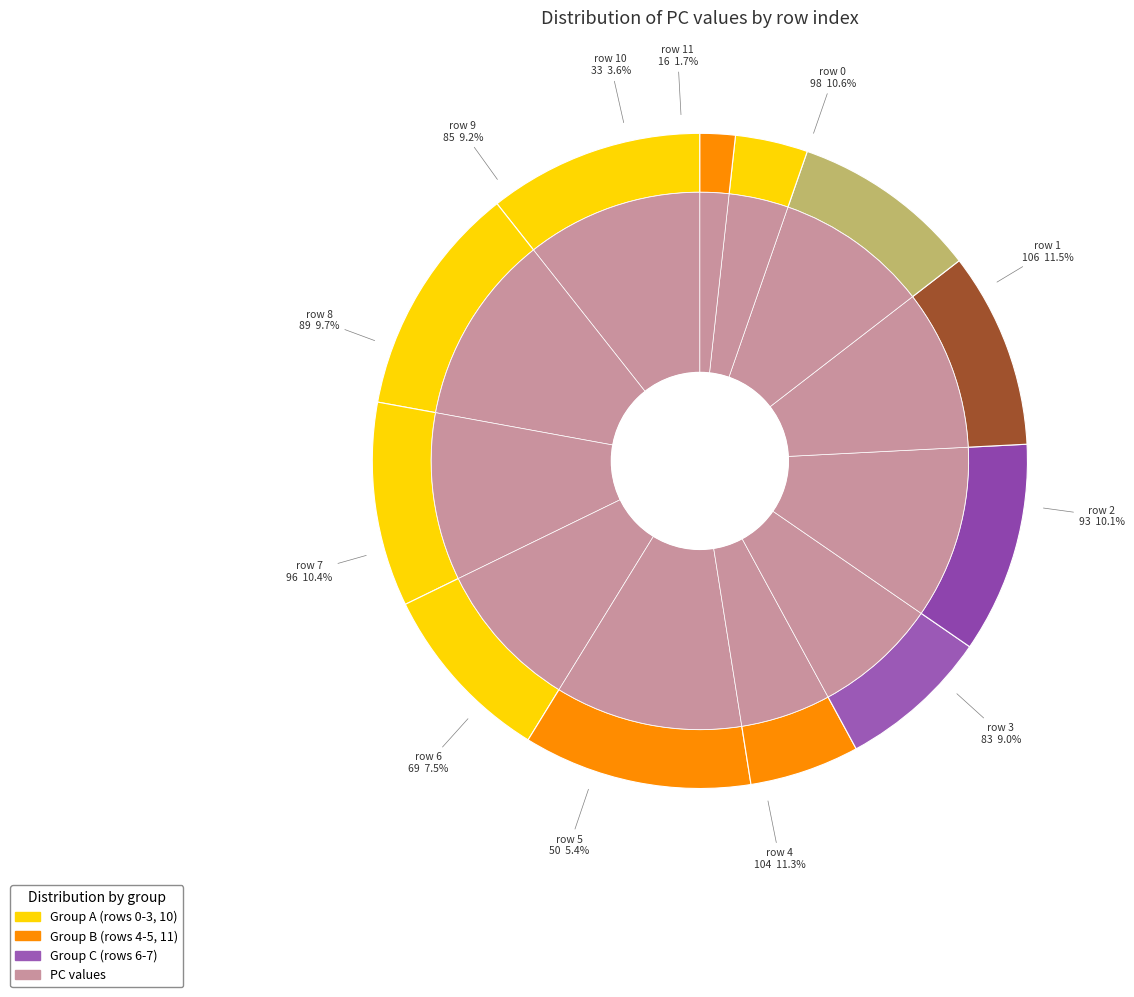

How many segments does this pie chart have?

12